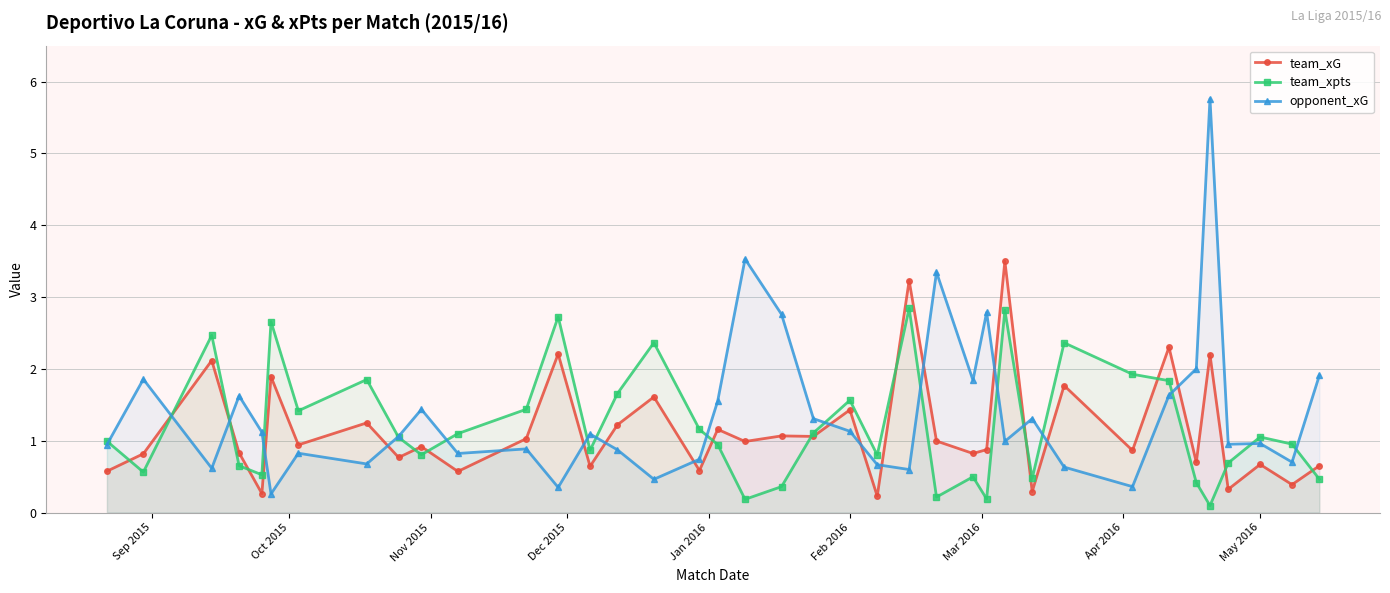

What is the value of the team_xG point at the 38th from the left?

0.7